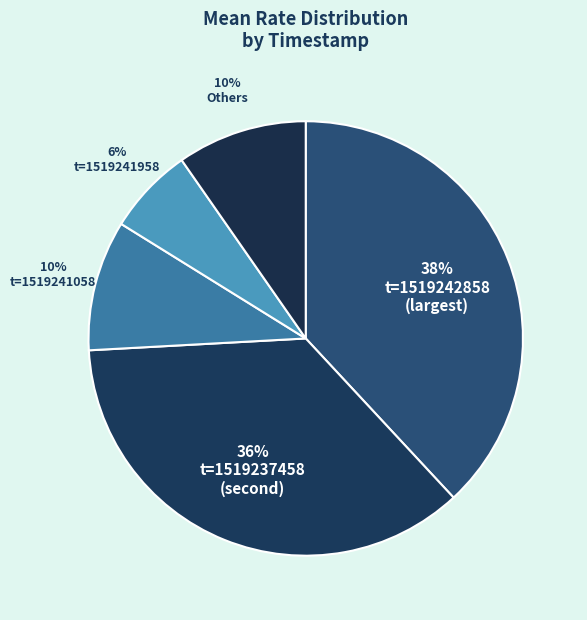

How many slices are in this pie chart?

5